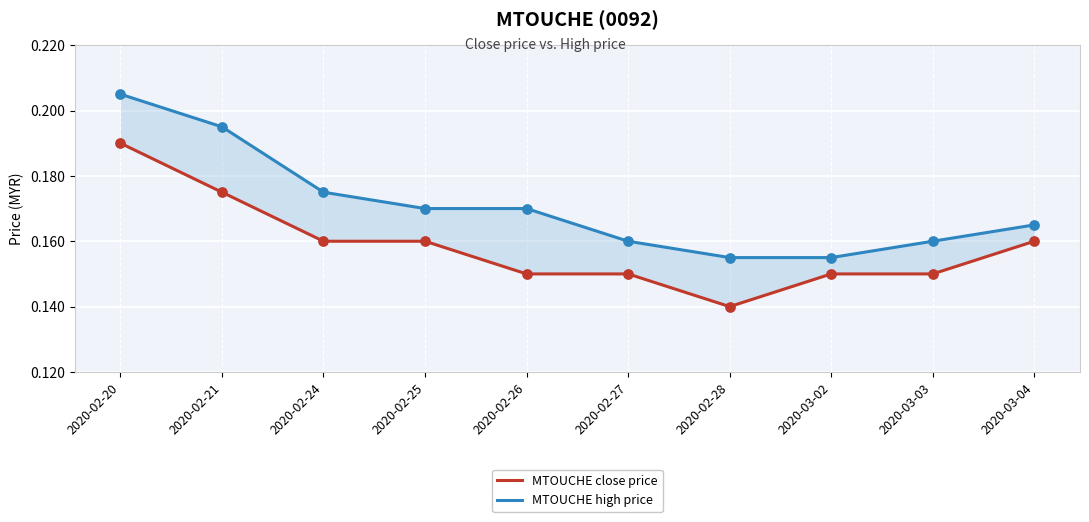

At which category is the sum across all series the highest?

2020-02-20